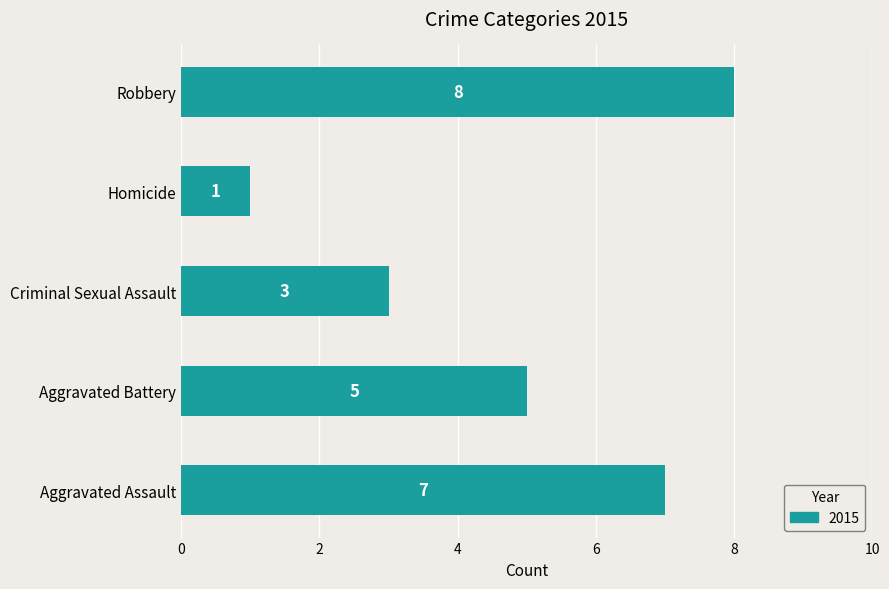

True or false: the data shows 1 at Homicide.

True